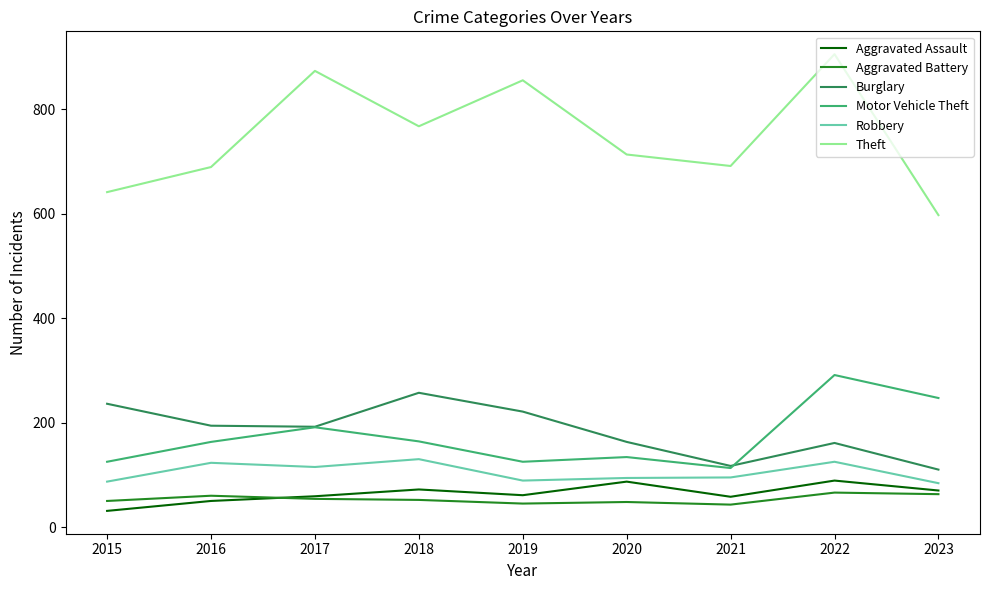

After their last crossing, which series has the higher values: Burglary or Motor Vehicle Theft?

Motor Vehicle Theft